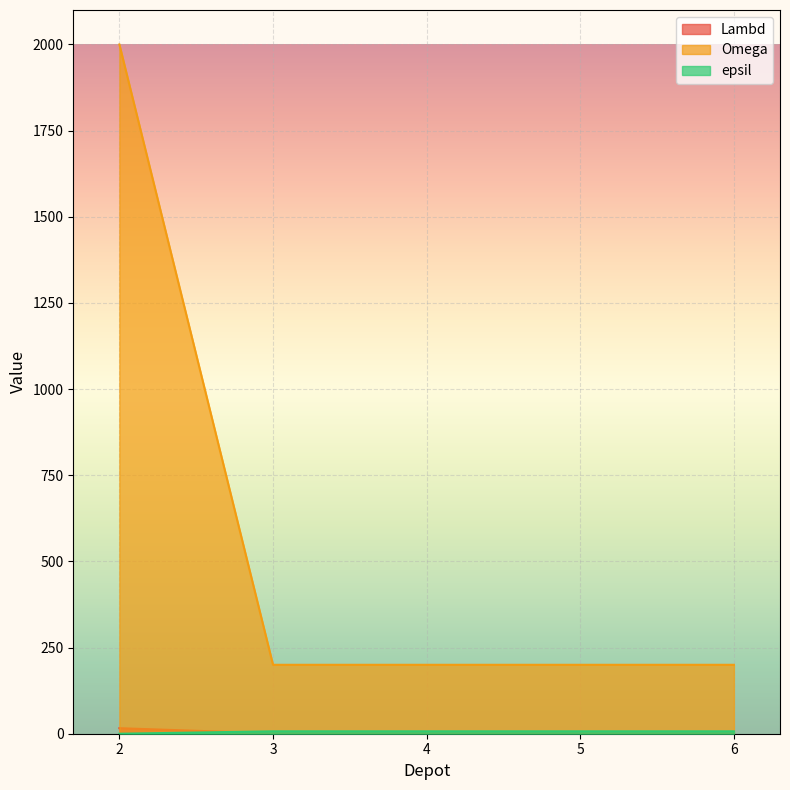

What is the value of the Omega point at the 1st from the left?

2000